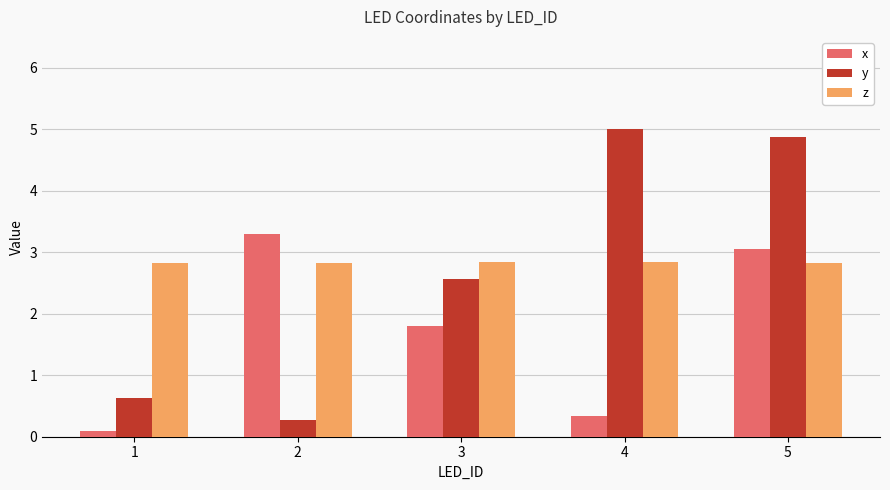

Reading right to left, transcribe all the data shown in this chart.

x: 5=3.0	4=0.3	3=1.8	2=3.3	1=0.1
y: 5=4.9	4=5.0	3=2.6	2=0.3	1=0.6
z: 5=2.8	4=2.8	3=2.8	2=2.8	1=2.8